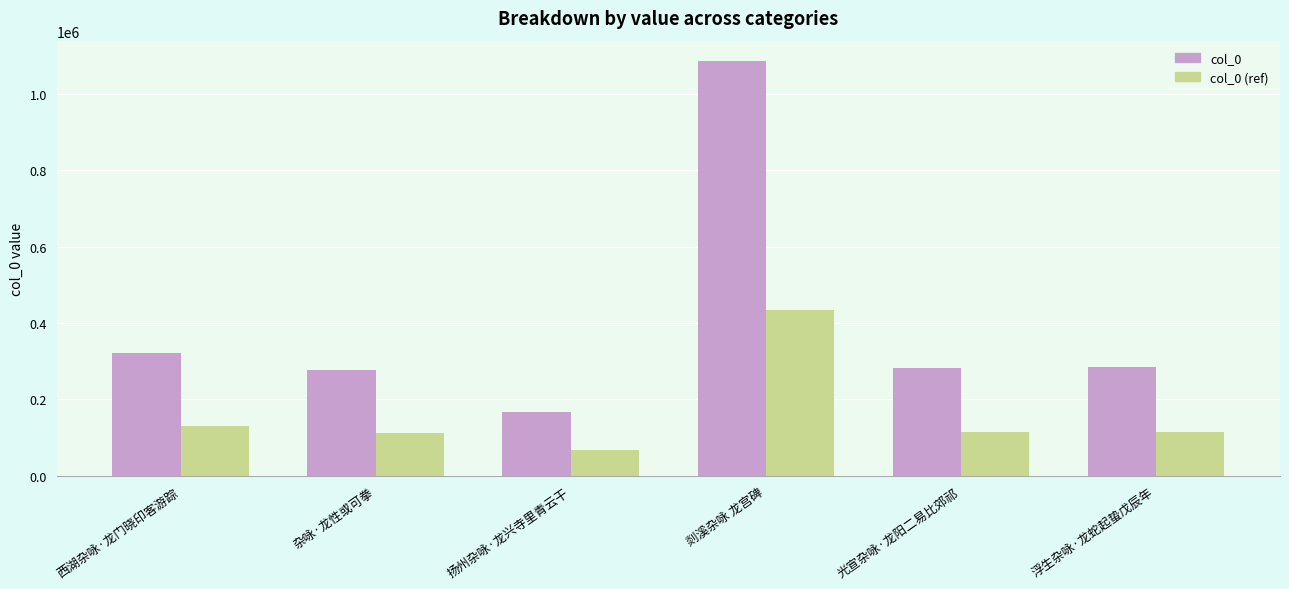

True or false: col_0 has a value of 277958.0 at 杂咏·龙性或可拳.

True